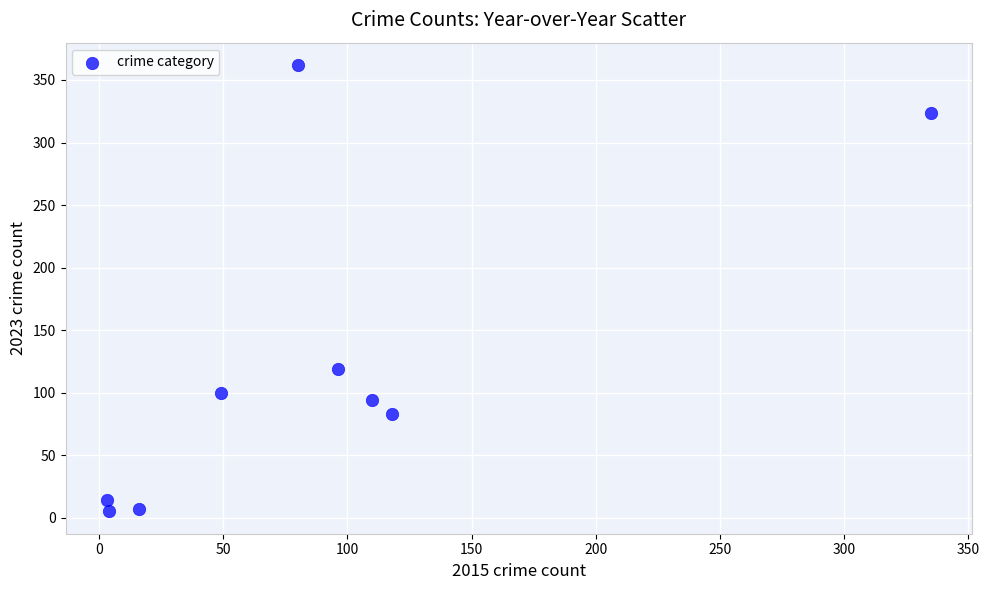

What Y value in the scatter plot is closest to 183?

119